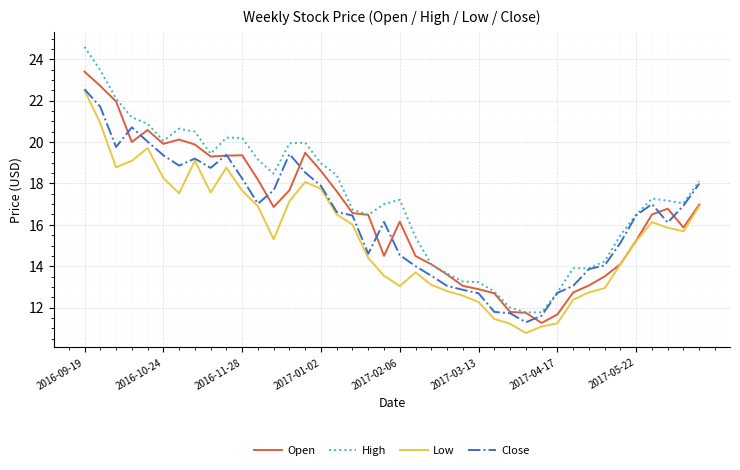

What is the minimum value for Open?

11.3